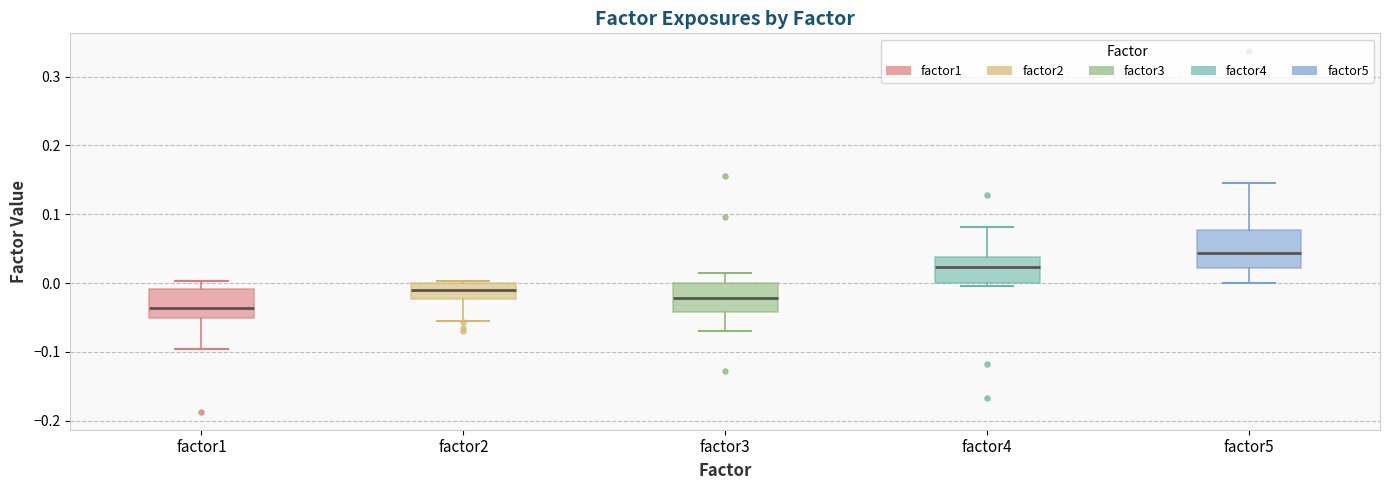

Which box is the tallest, from its lower edge to its upper edge?

factor5